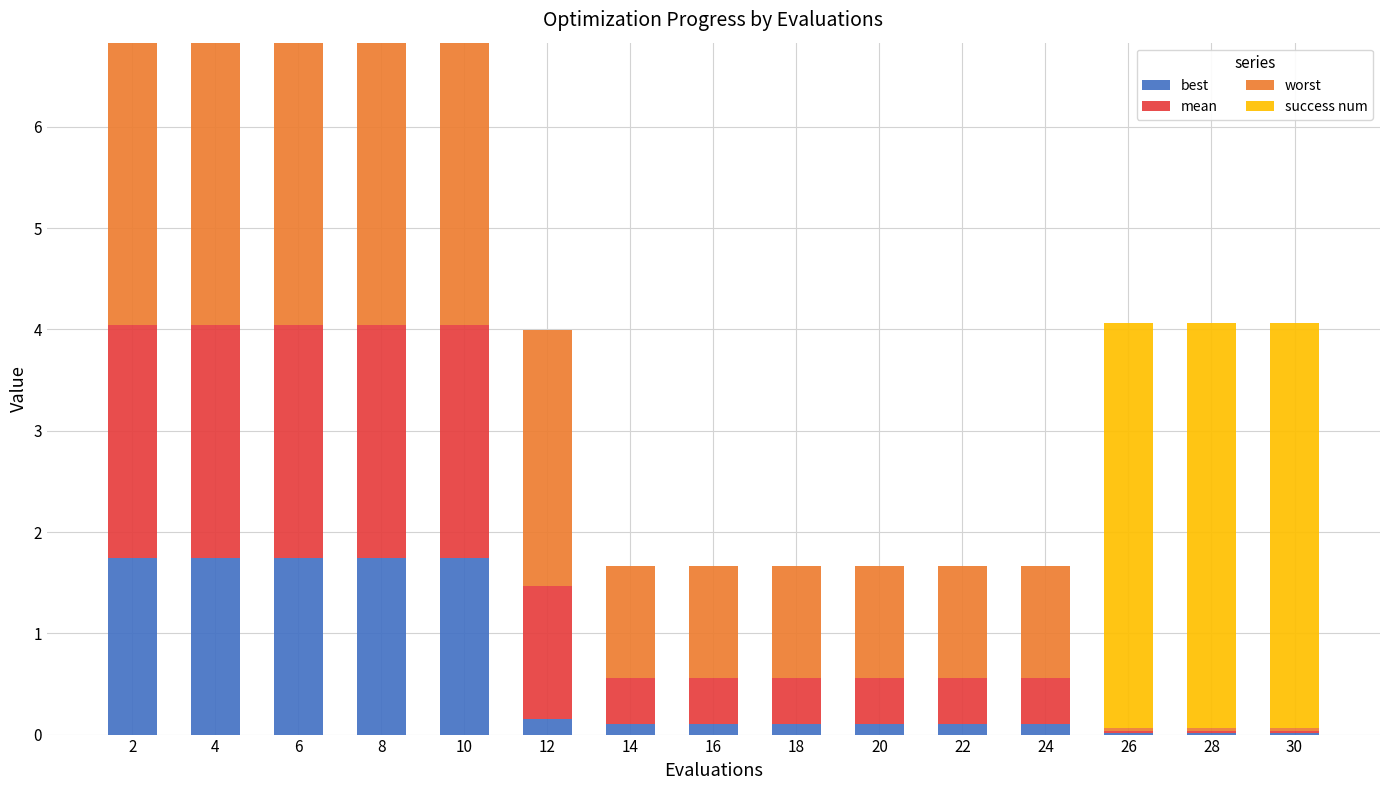

What is the total value across all series at 12?

4.0